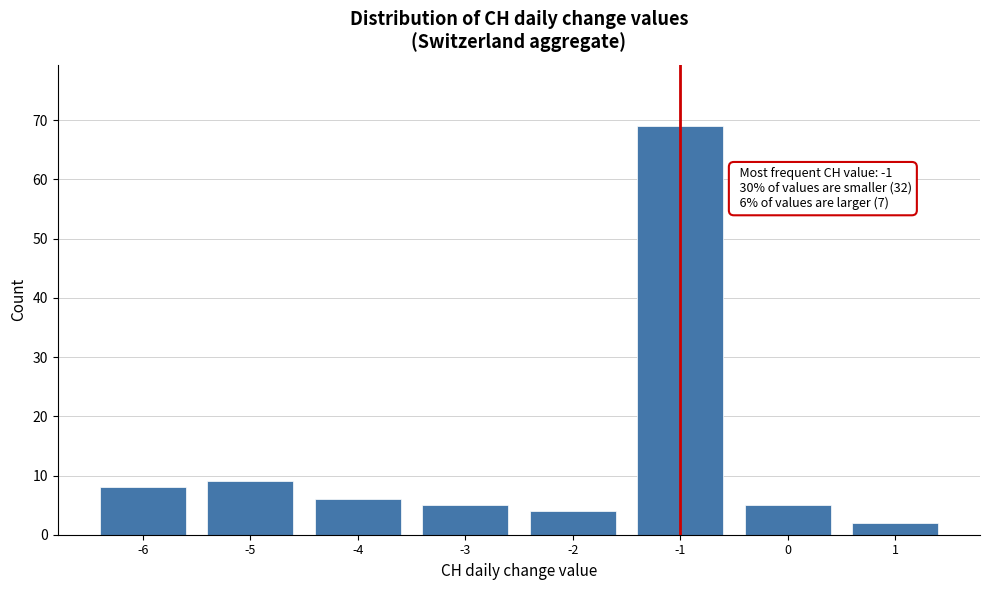

Reading right to left, what are all the values shown in this chart?

2	5	69	4	5	6	9	8